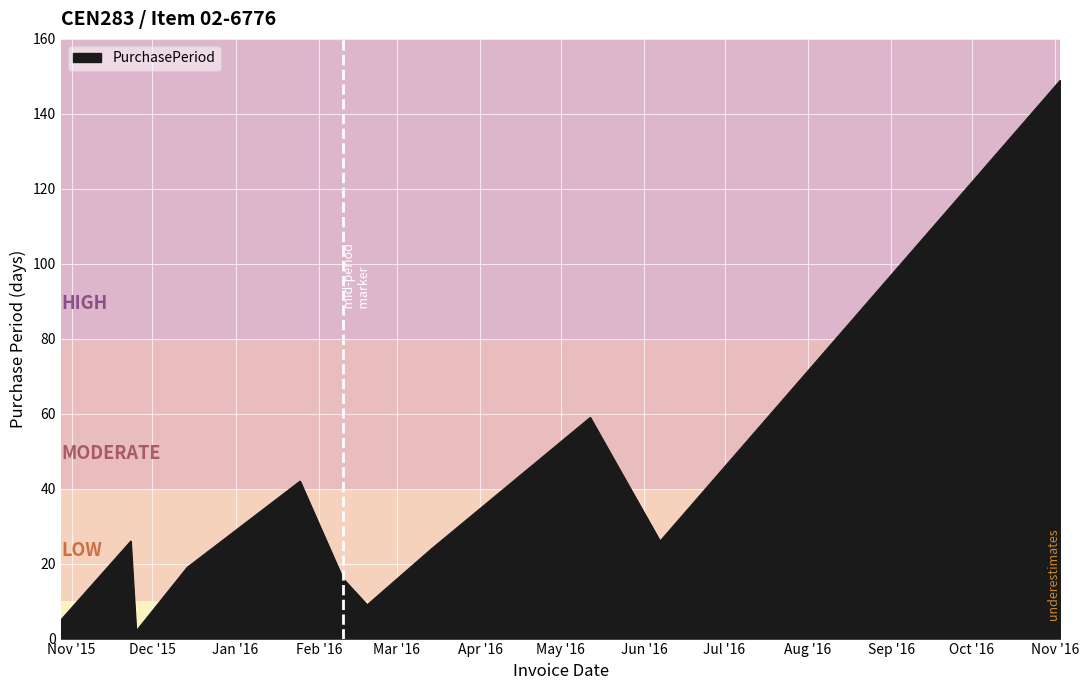

Reading left to right, transcribe all the data shown in this chart.

5	26	2	19	42	16	9	24	59	26	149